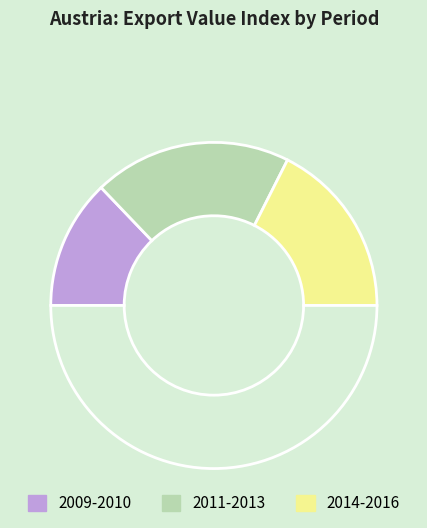

How many slices are in this pie chart?

4